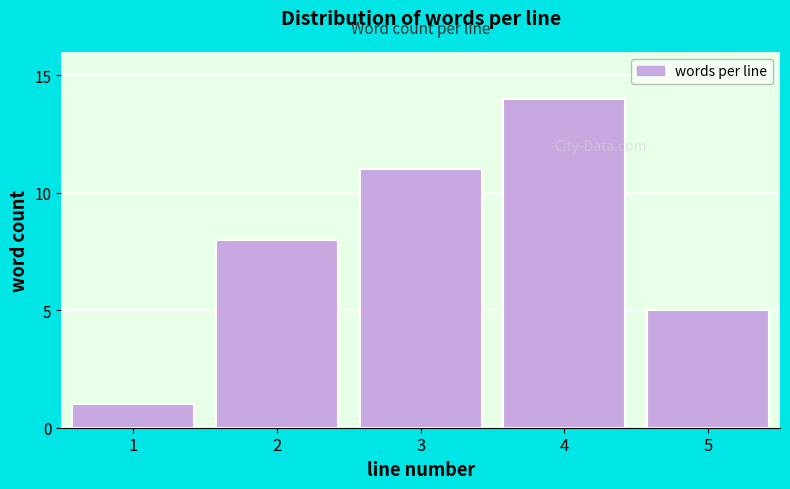

Reading left to right, extract all data points from this chart.

1	8	11	14	5